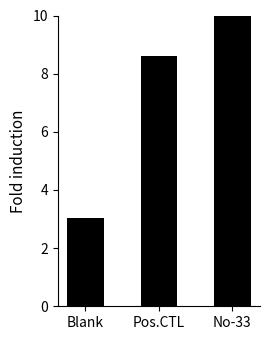

Rank the categories by value from lowest to highest.

Blank, Pos.CTL, No-33